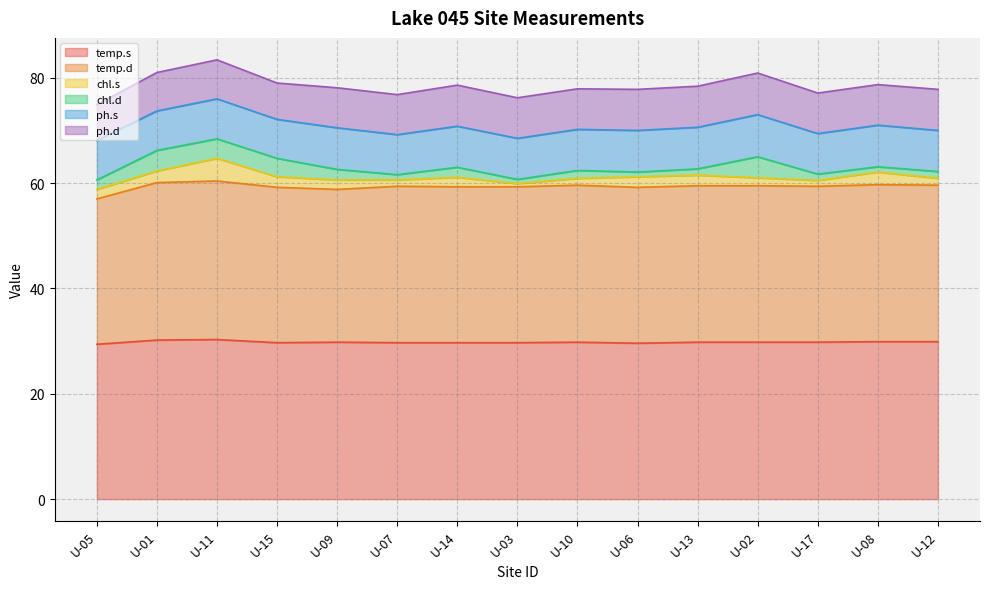

Between U-02 and U-17, which is larger?

U-02